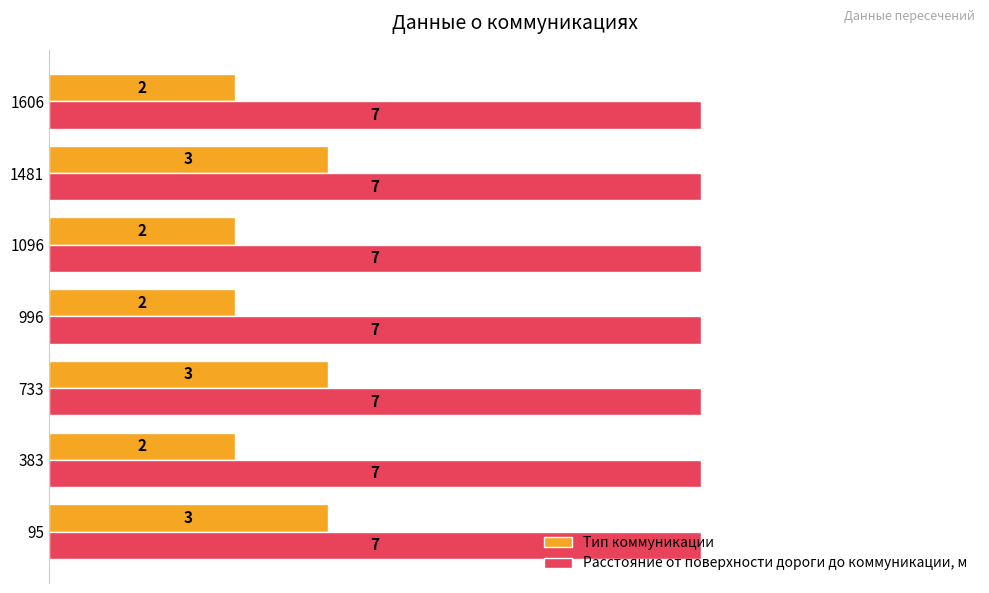

Which series has the widest spread of values?

Тип коммуникации